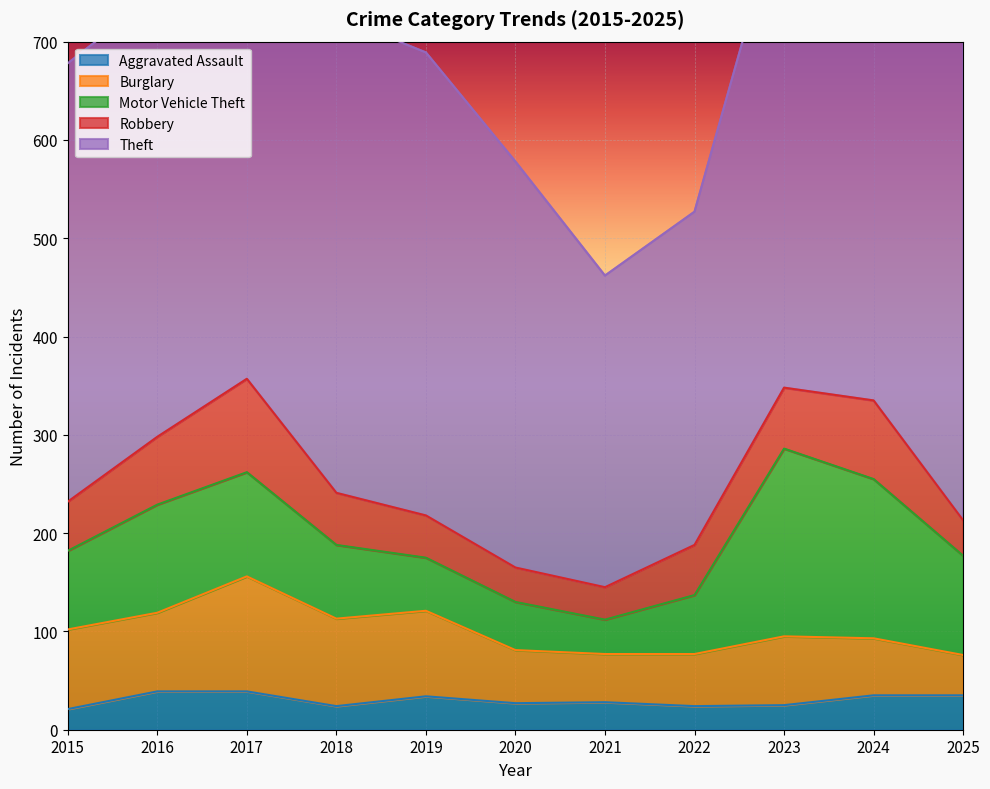

Rank the series by their maximum value, from highest to lowest.

Theft, Motor Vehicle Theft, Burglary, Robbery, Aggravated Assault